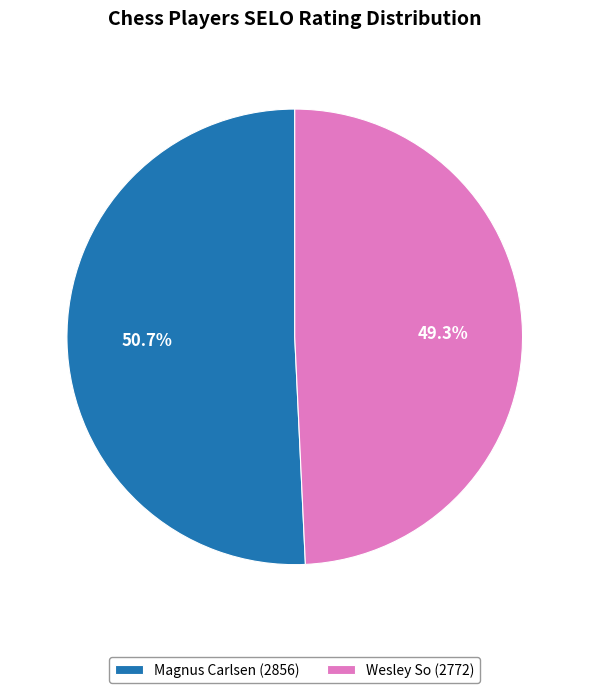

To the nearest percent, what percentage of the pie is Wesley So?

49%